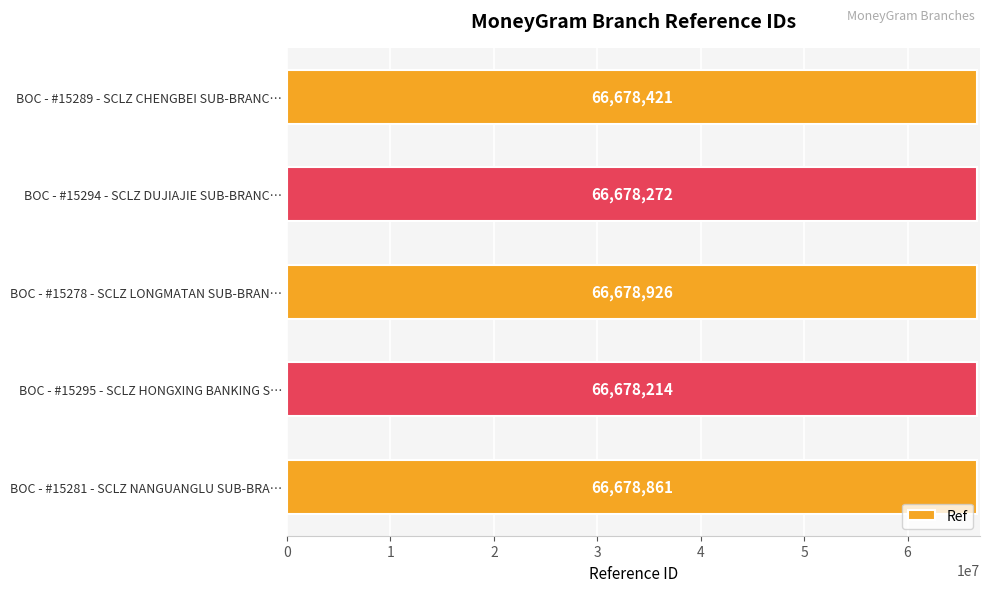

The value at BOC - #15295 - SCLZ HONGXING BANKING S… is 98558463. True or false?

False